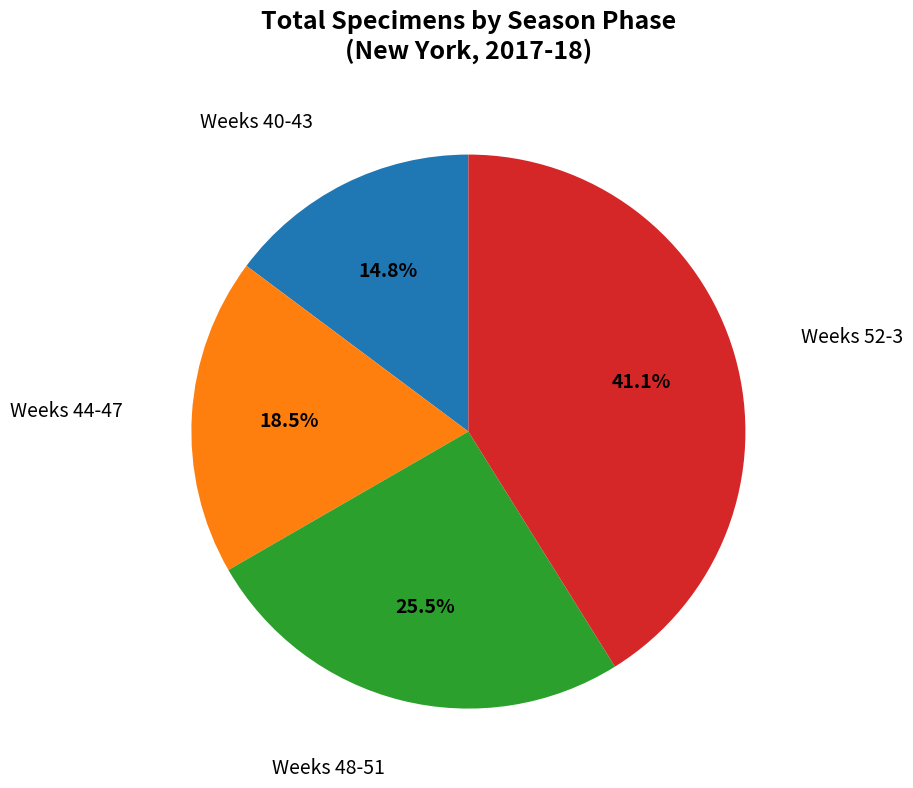

Is there a majority slice in this chart?

No